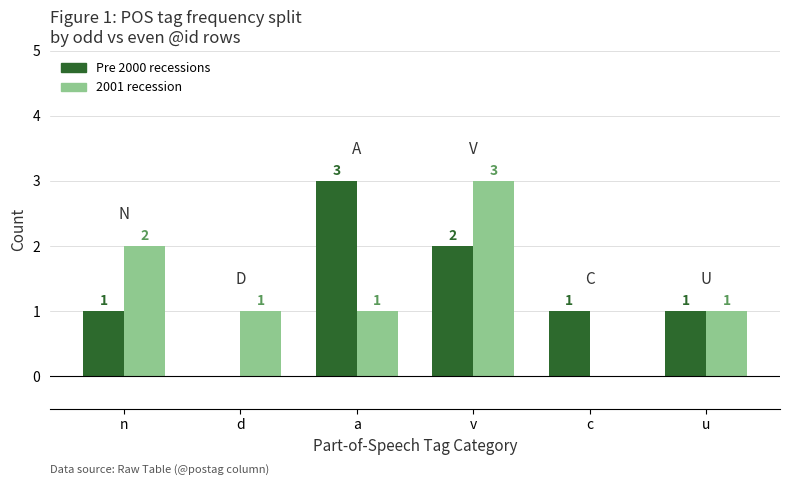

How many categories are shown in the chart?

6